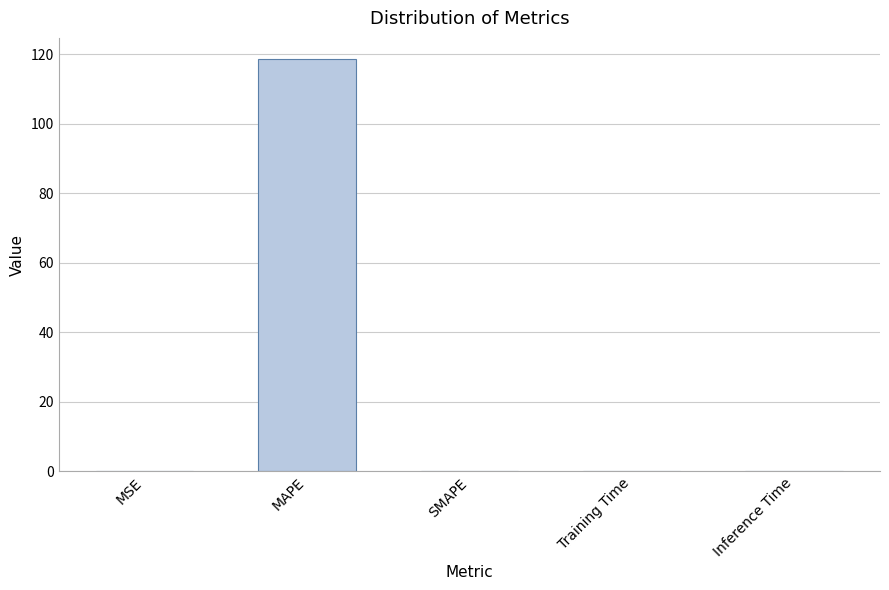

How many distinct data groups are displayed?

1